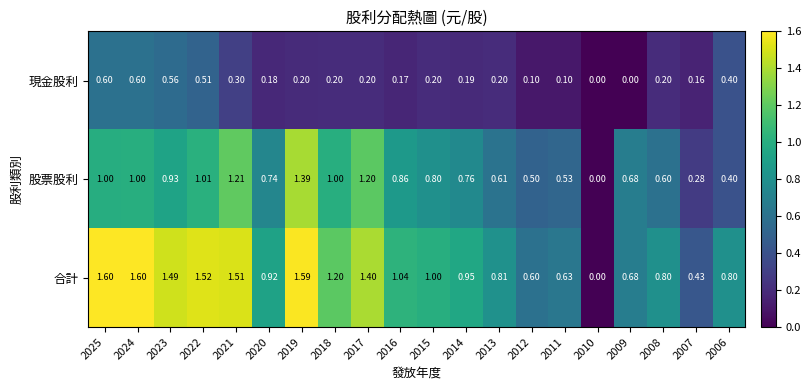

What is the difference between the highest and lowest values at 2022?

1.0